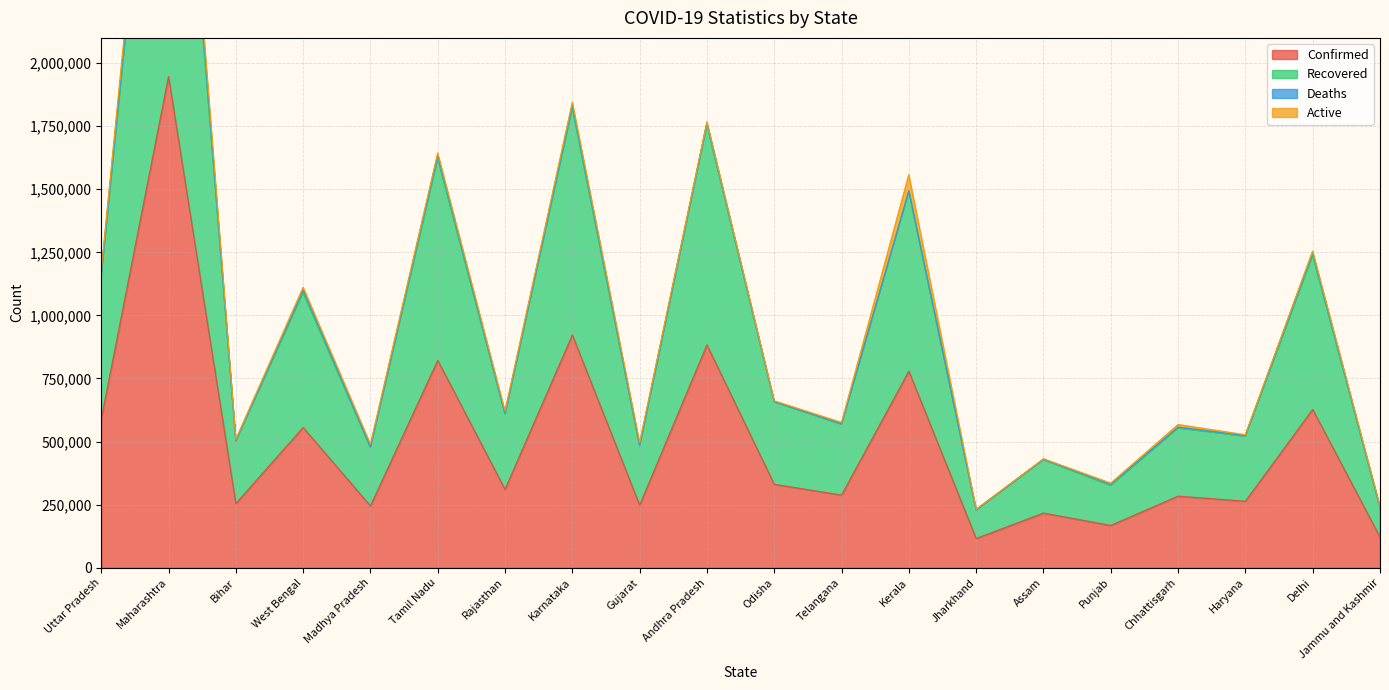

At how many categories does at least one series exceed 2289452?

1